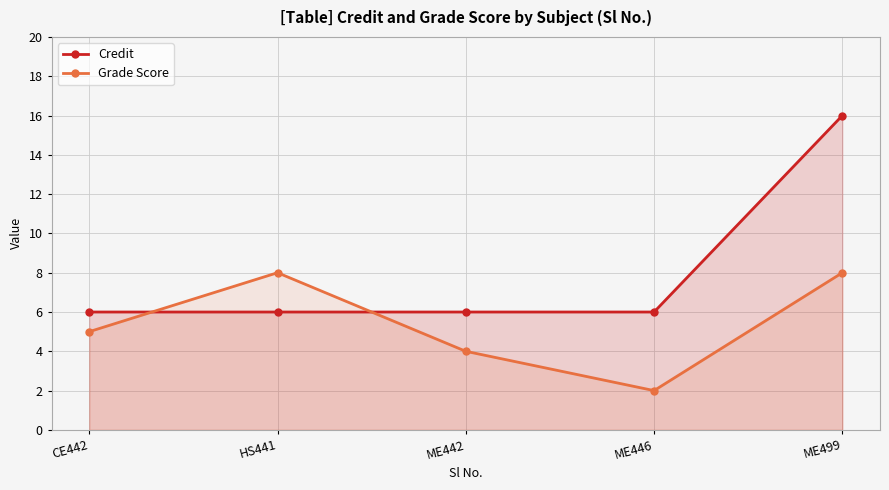

How many distinct data groups are displayed?

2